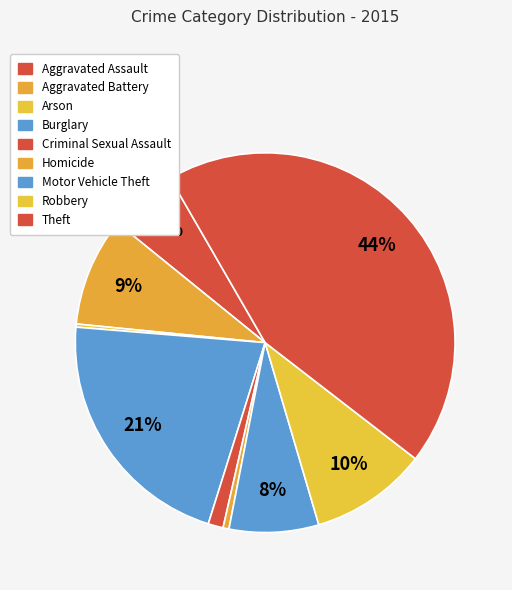

To the nearest percent, what is the difference between the Motor Vehicle Theft and Aggravated Battery slice percentages?

2%